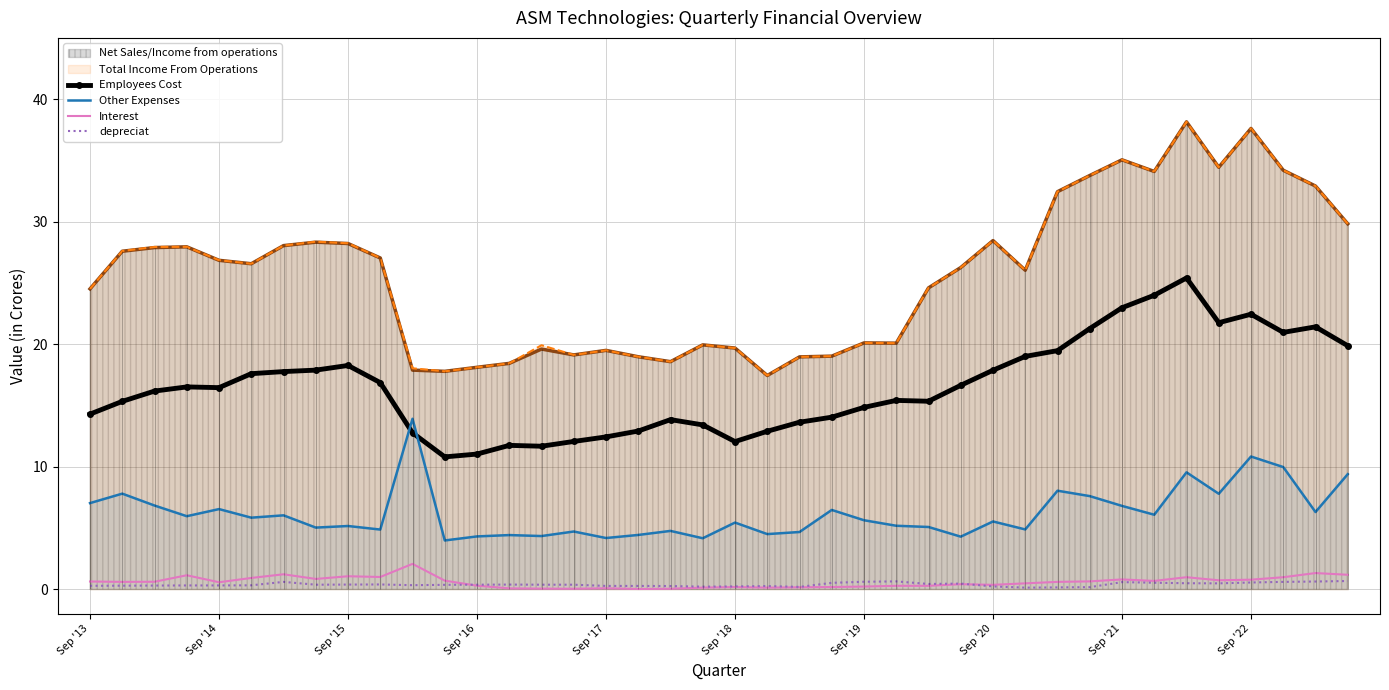

True or false: Net Sales/Income from operations and depreciat cross at least once.

False